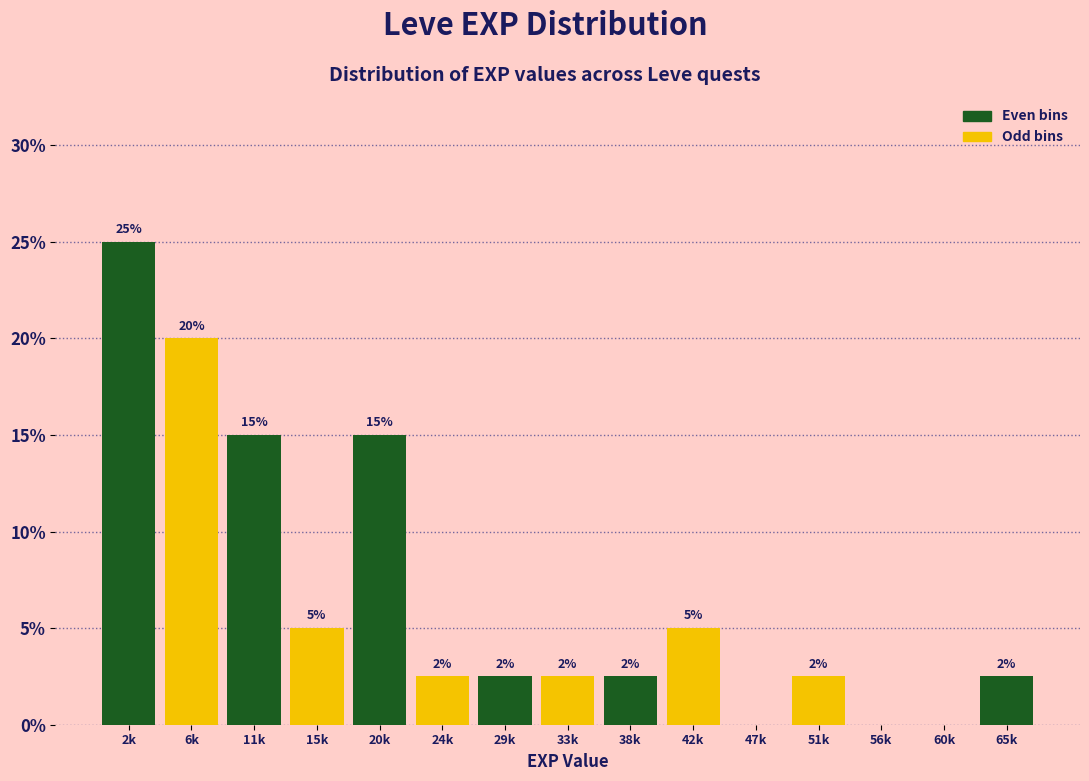

What is the maximum value shown in the chart?

25.0